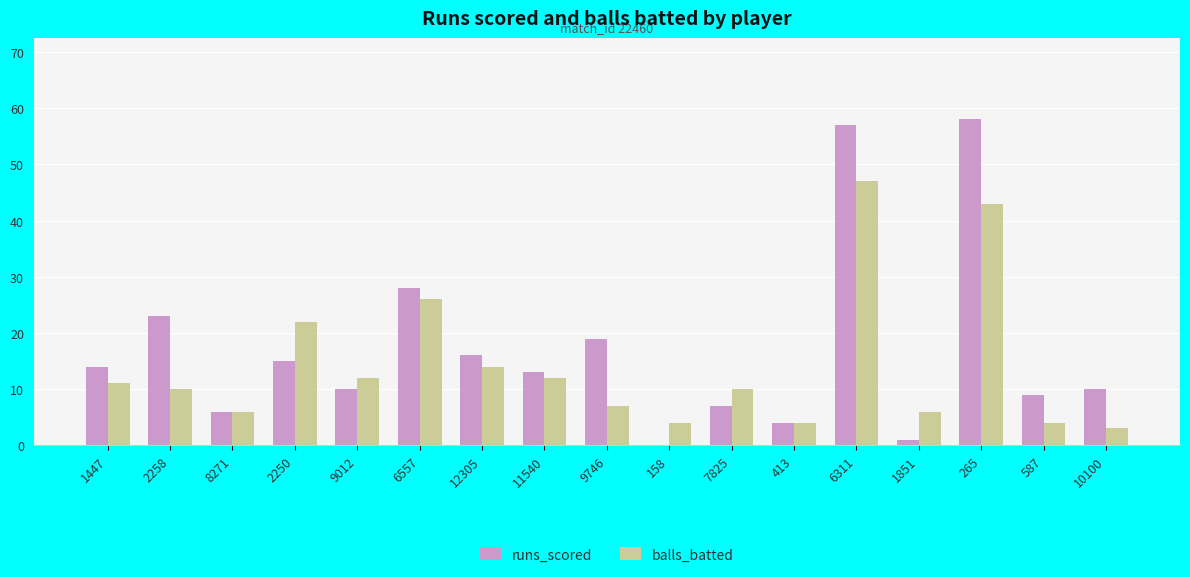

What is the total value across all series at 7825?

17